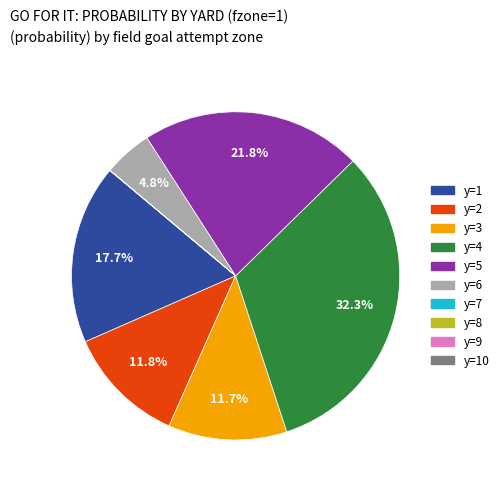

Is there any slice that represents more than half of the pie?

No